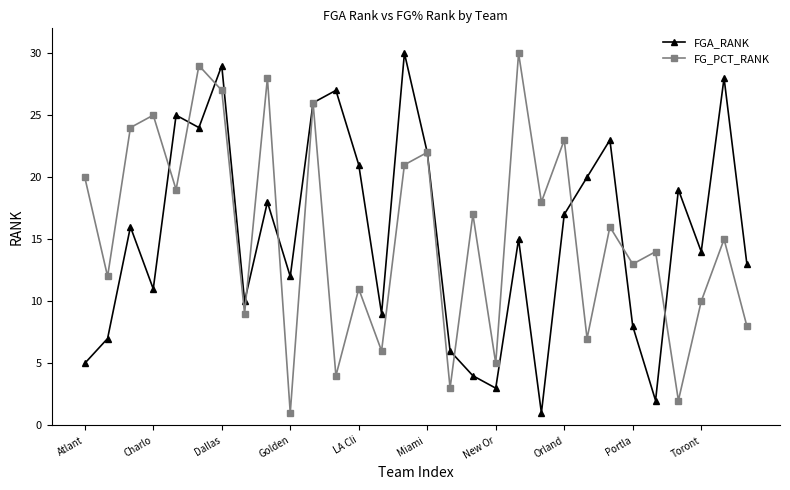

In FG_PCT_RANK, how many points are lower than both neighbors (excluding endpoints)?

12